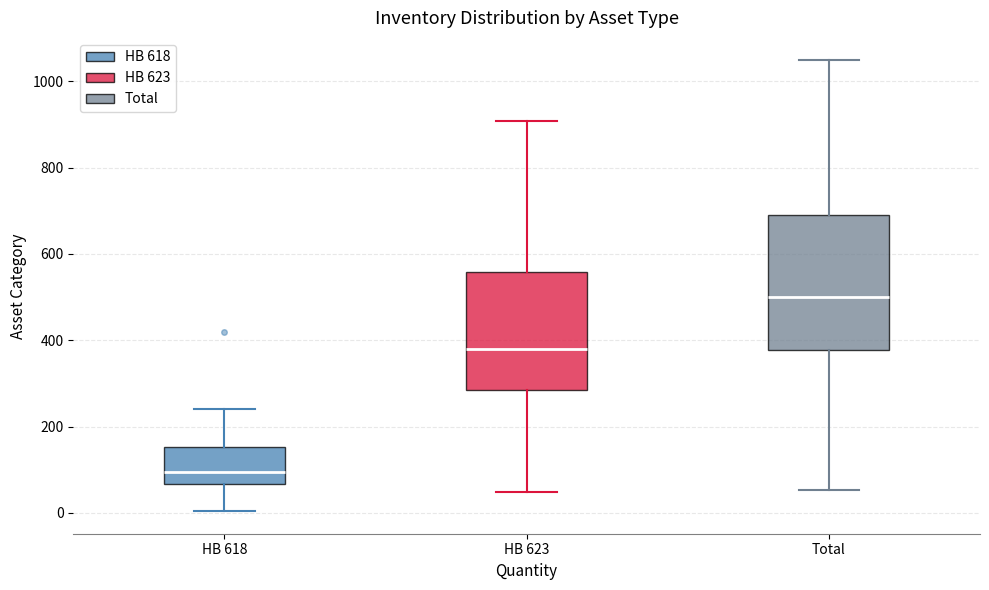

Reading left to right, read every box against the y-axis: the position of its median line, the range the box covers, and the ends of its whiskers. The values are not printed on the chart, so give them approximately, as read against the axis.

HB 618: median 100, box 60 to 160, whiskers 0 to 240
HB 623: median 380, box 280 to 560, whiskers 40 to 900
Total: median 500, box 380 to 680, whiskers 60 to 1040